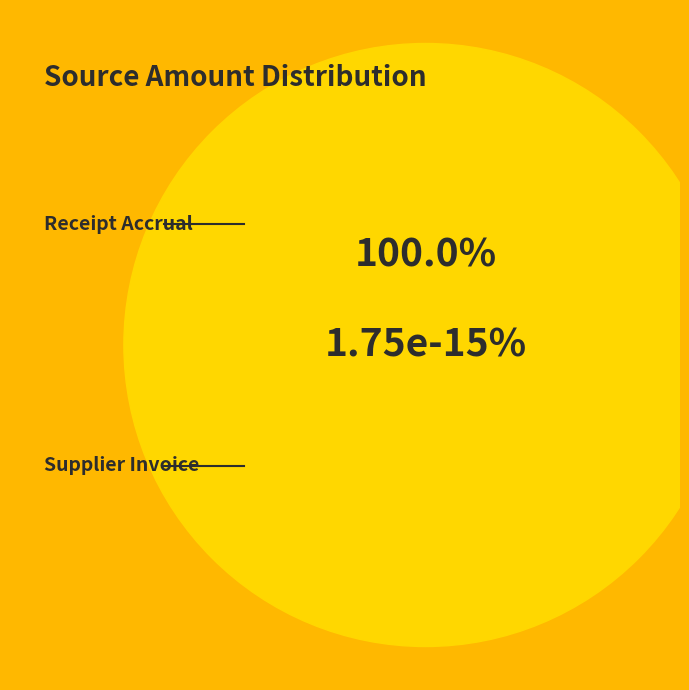

What percentage do Receipt Accrual and Supplier Invoice together represent?

100.0%